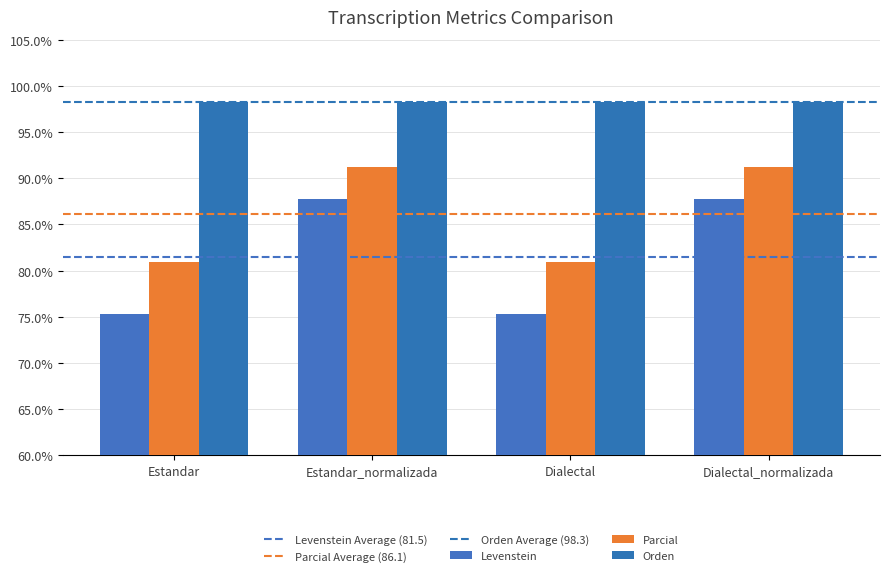

What is the total value across all series at Dialectal_normalizada?

277.2